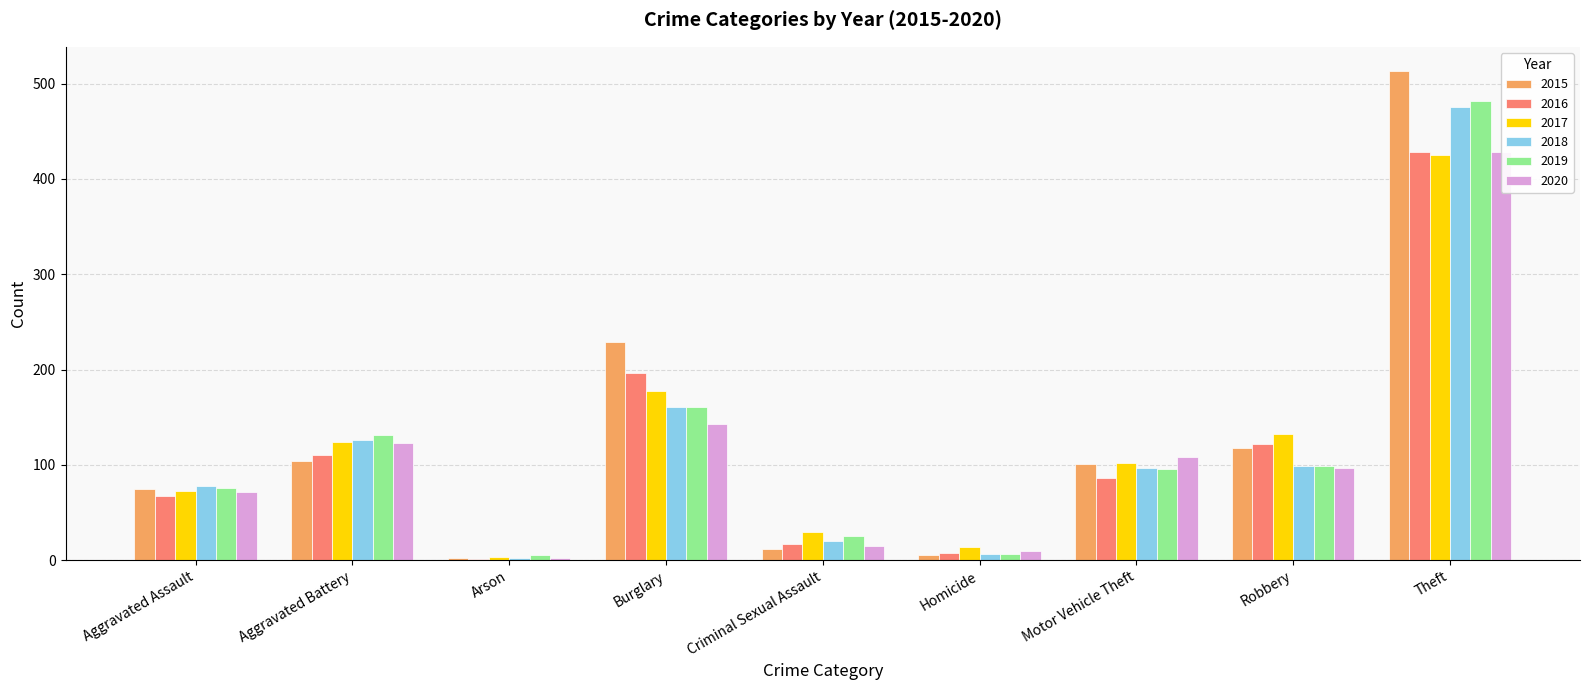

Is the value of 2017 at Motor Vehicle Theft greater than the value of 2019 at Aggravated Assault?

Yes